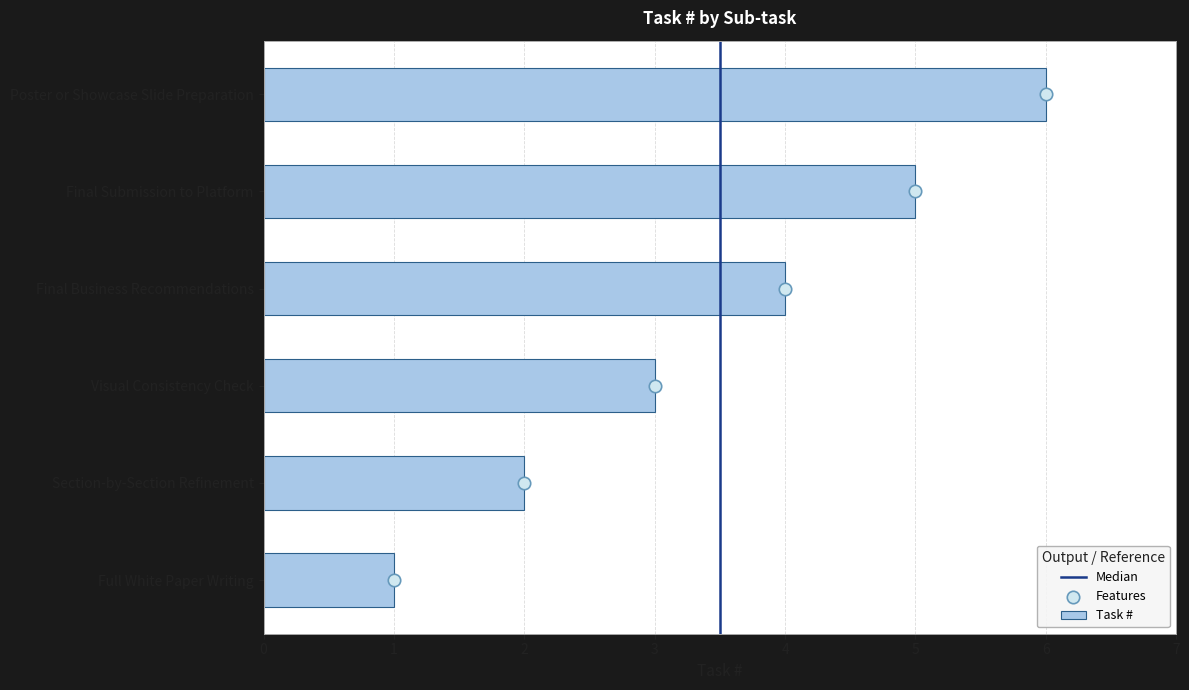

What is the change in value from Full White Paper Writing to Final Submission to Platform?

+4